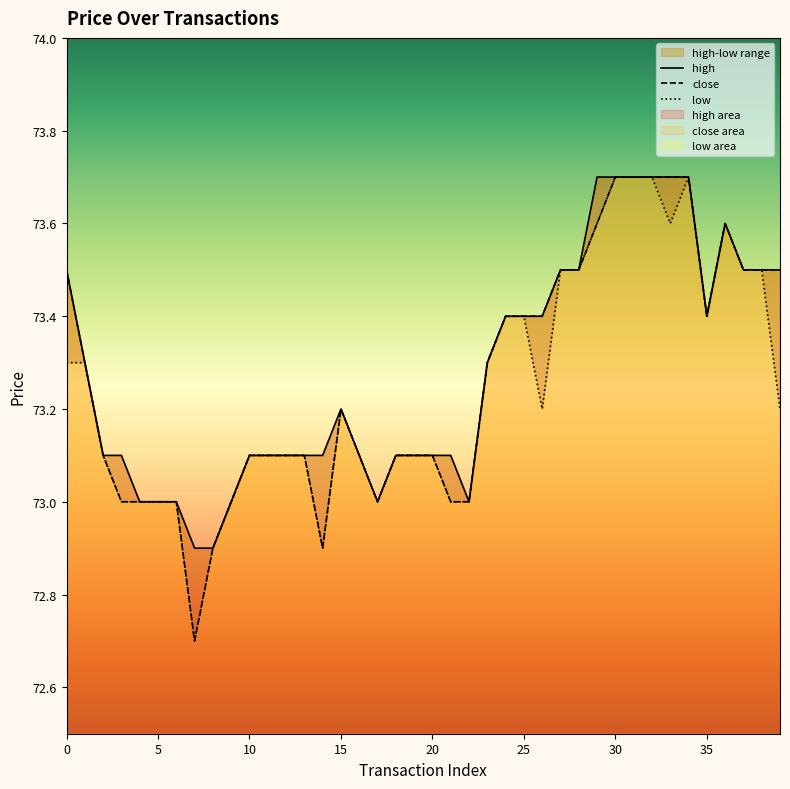

Does the chart have visible grid lines?

No